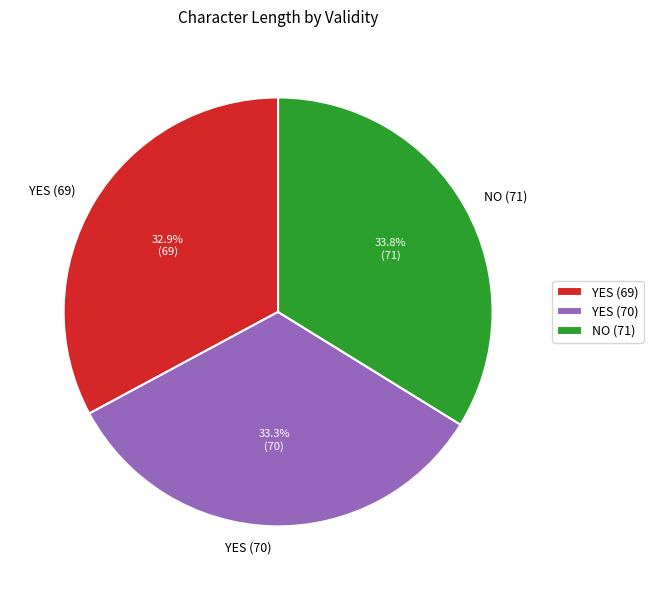

True or false: YES (70) accounts for 33% of the total.

True